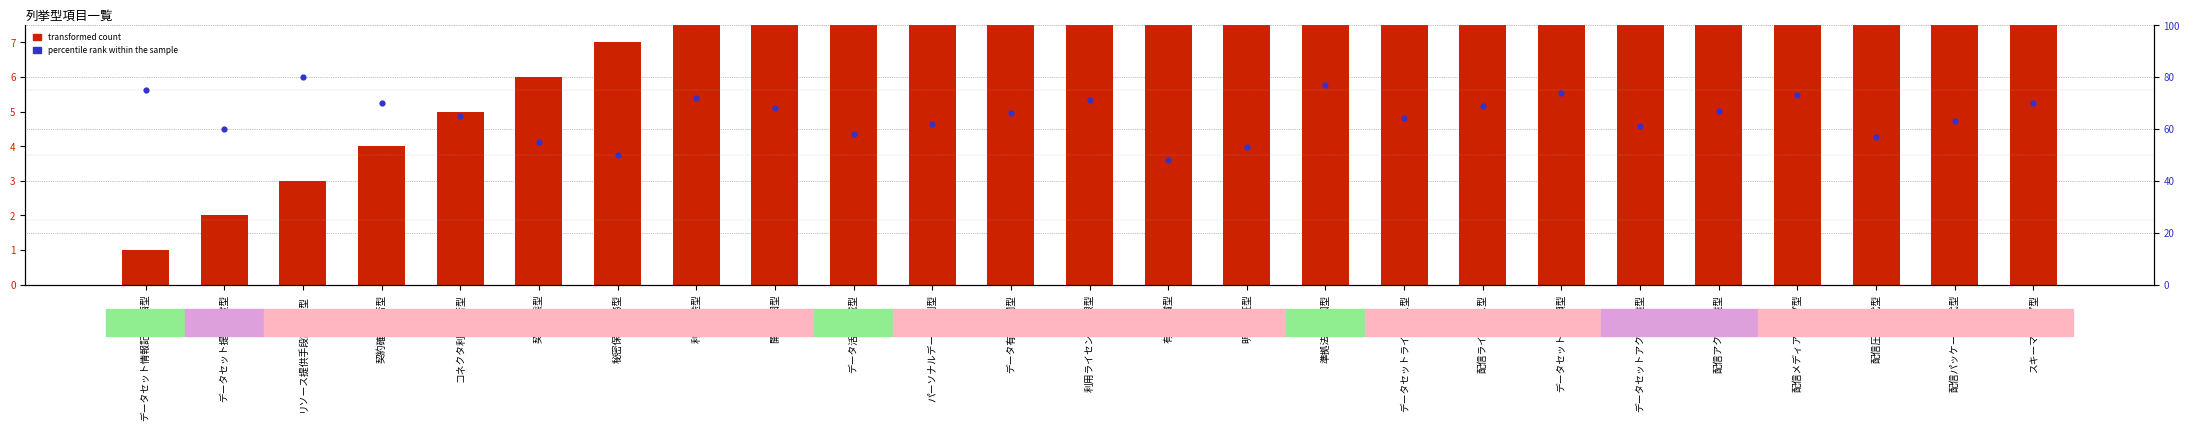

Which series has the largest total across all categories?

percentile rank within the sample